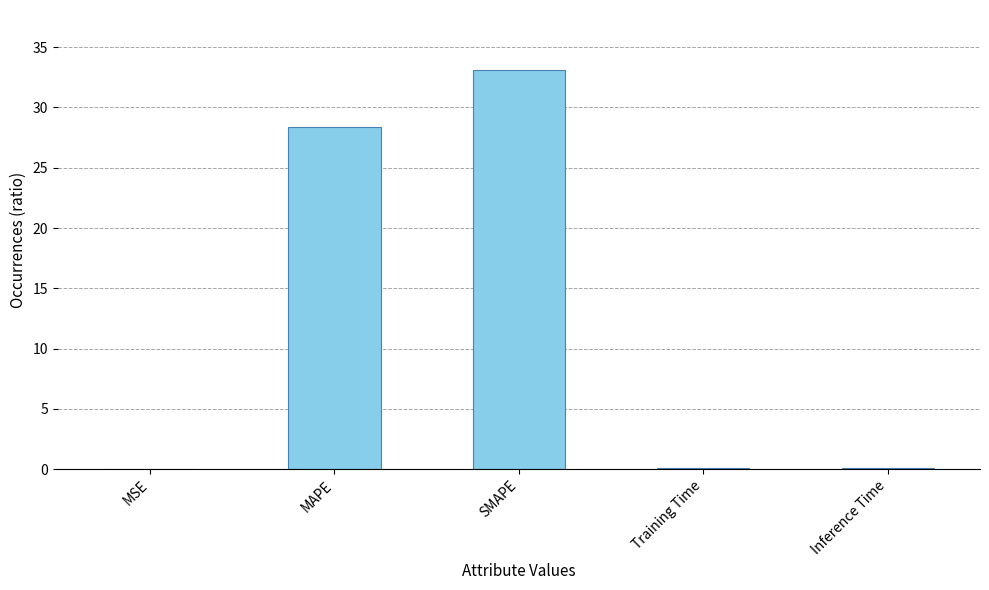

What is the sum of all values?

61.7